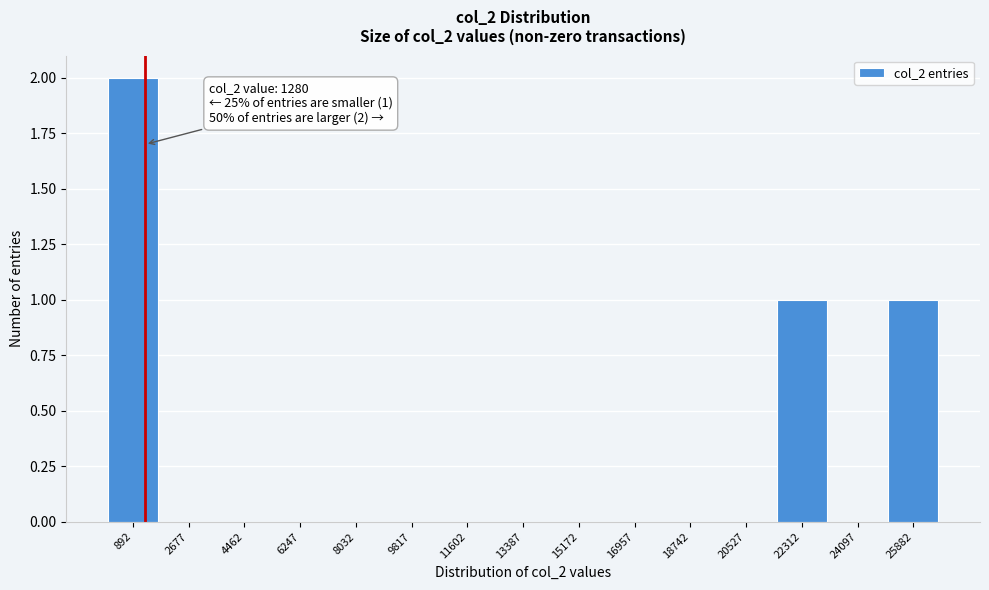

Which range on the x-axis has the tallest bar?

0 to 1800